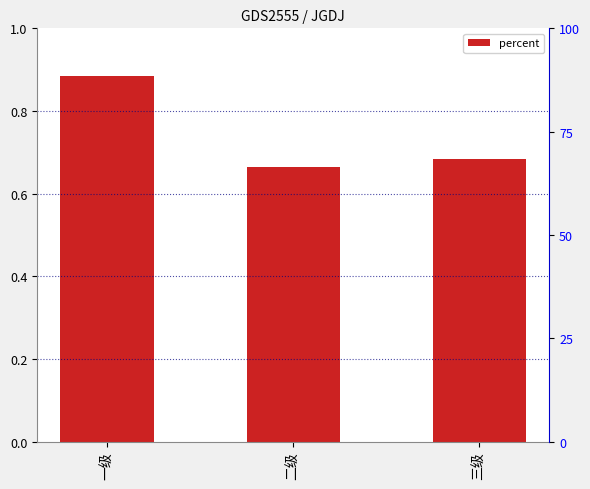

The chart shows a value of 0.7 at 三级. True or false?

True